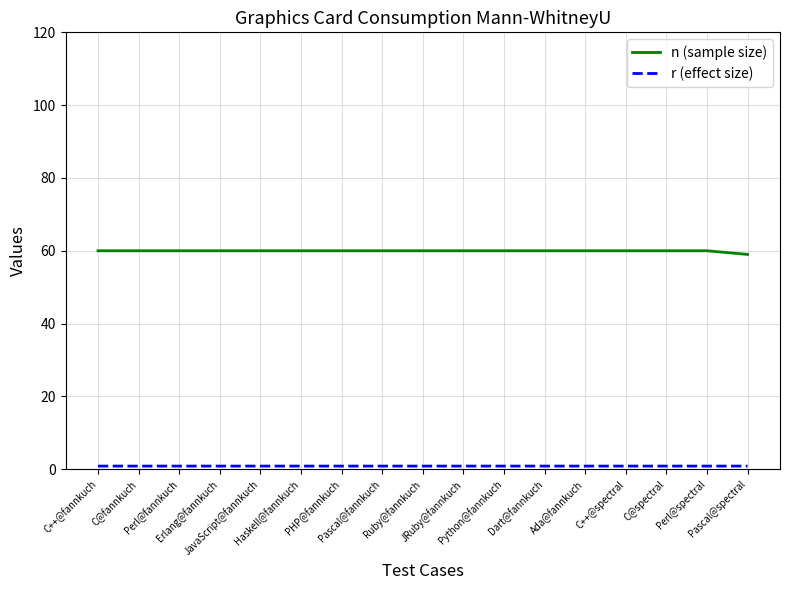

Which series has the largest total across all categories?

n (sample size)